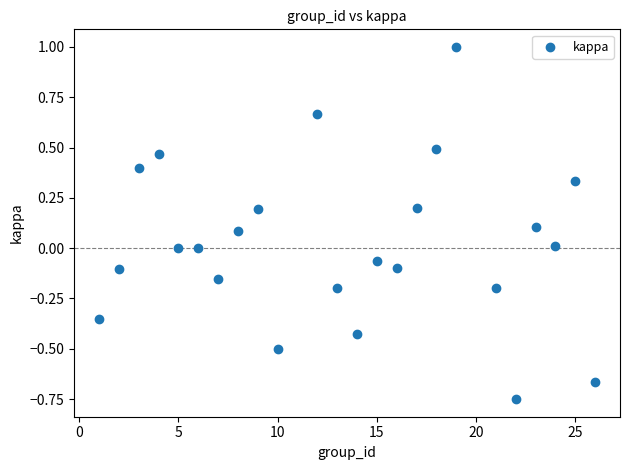

What is the range of X values (max minus min)?

25.0